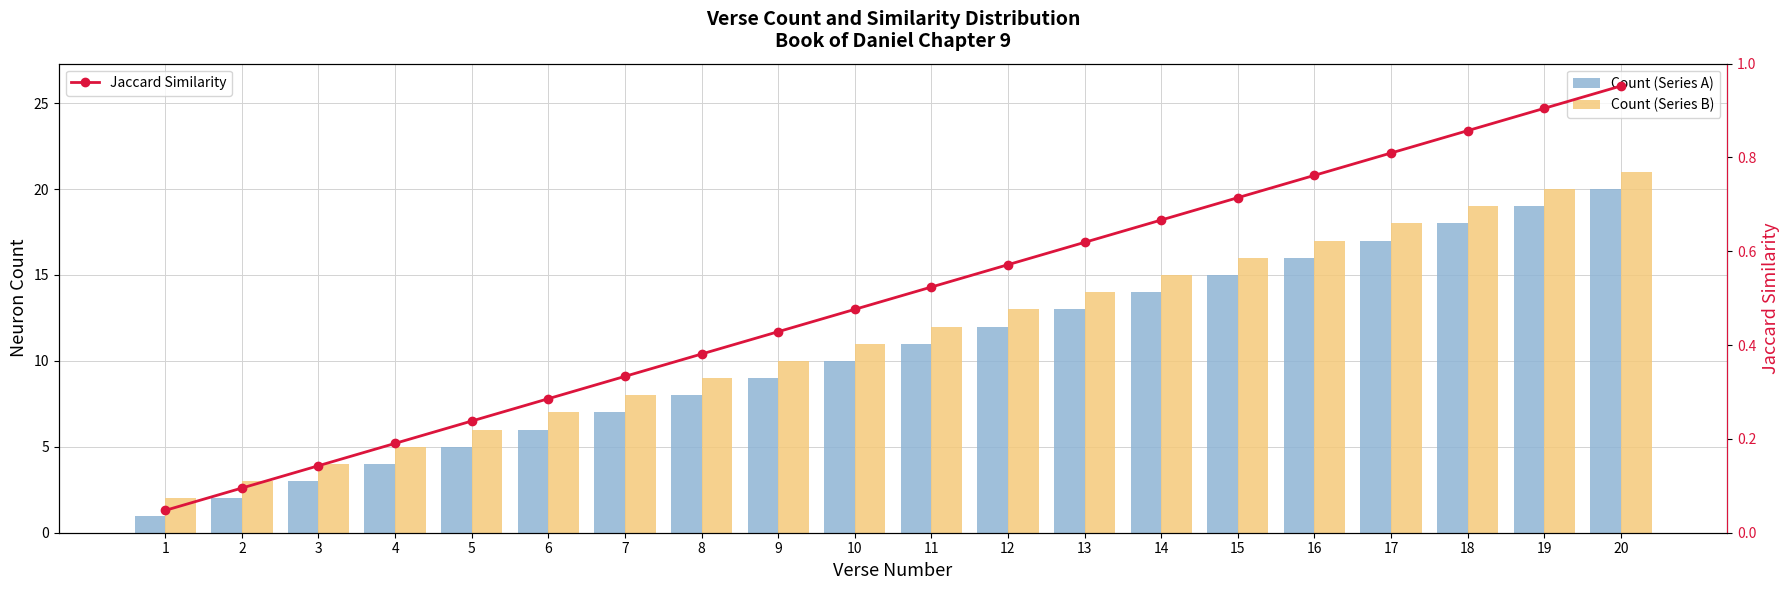

The Jaccard Similarity series shows 0.4 at 9. True or false?

True